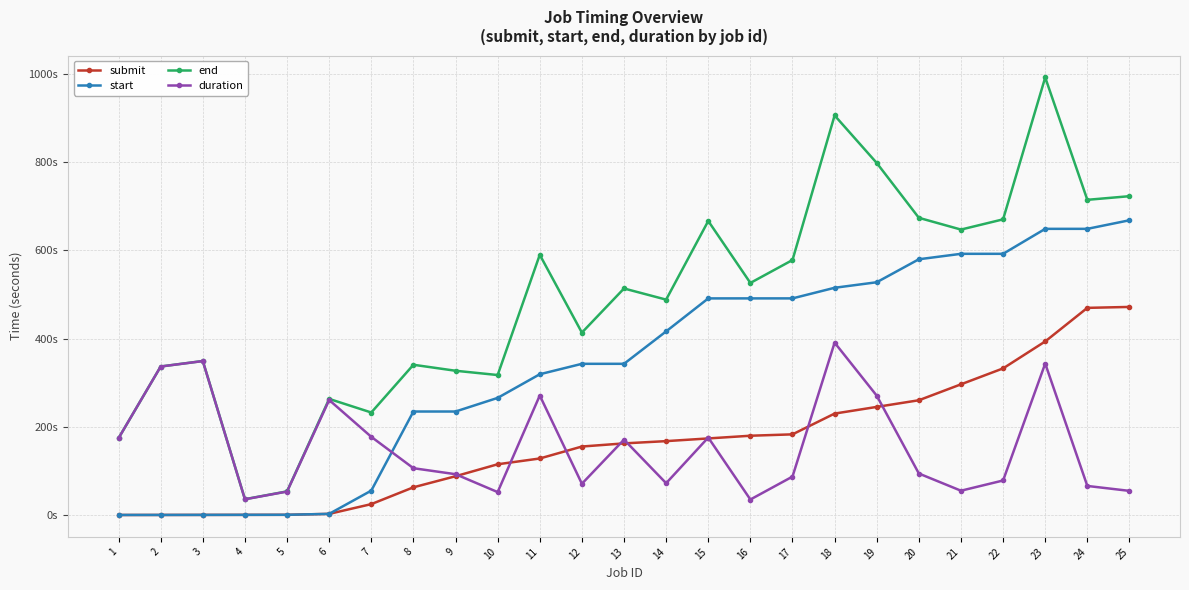

Which series has the largest total across all categories?

end